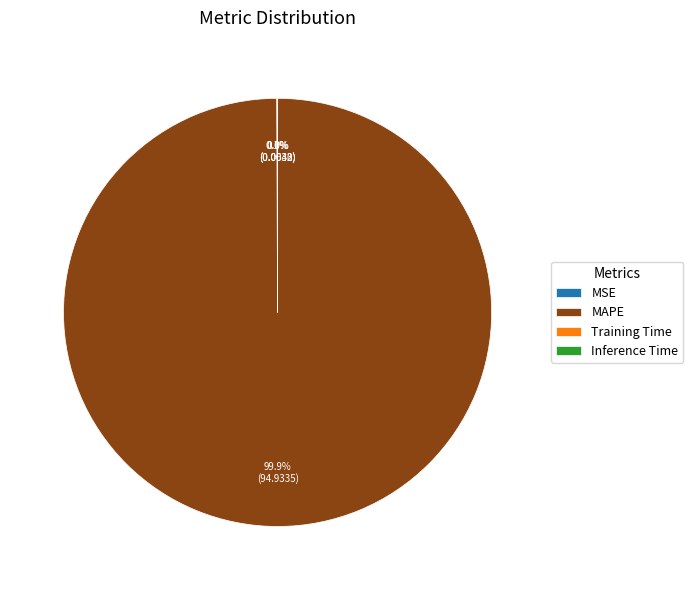

Does any single category account for the majority?

Yes